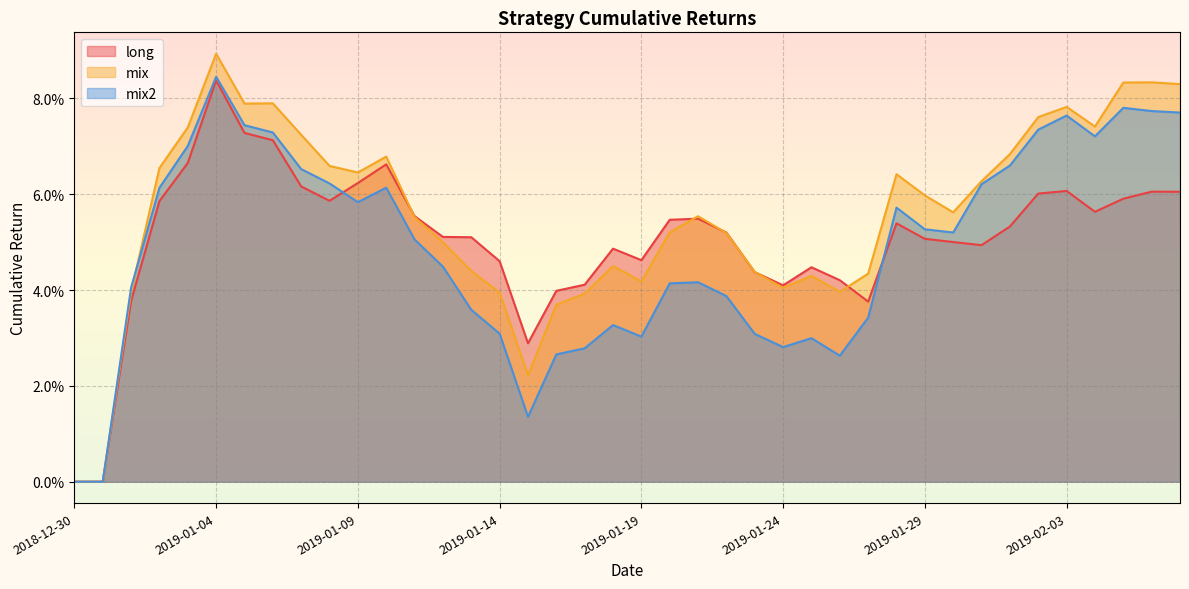

How many times do mix and mix2 cross each other?

1